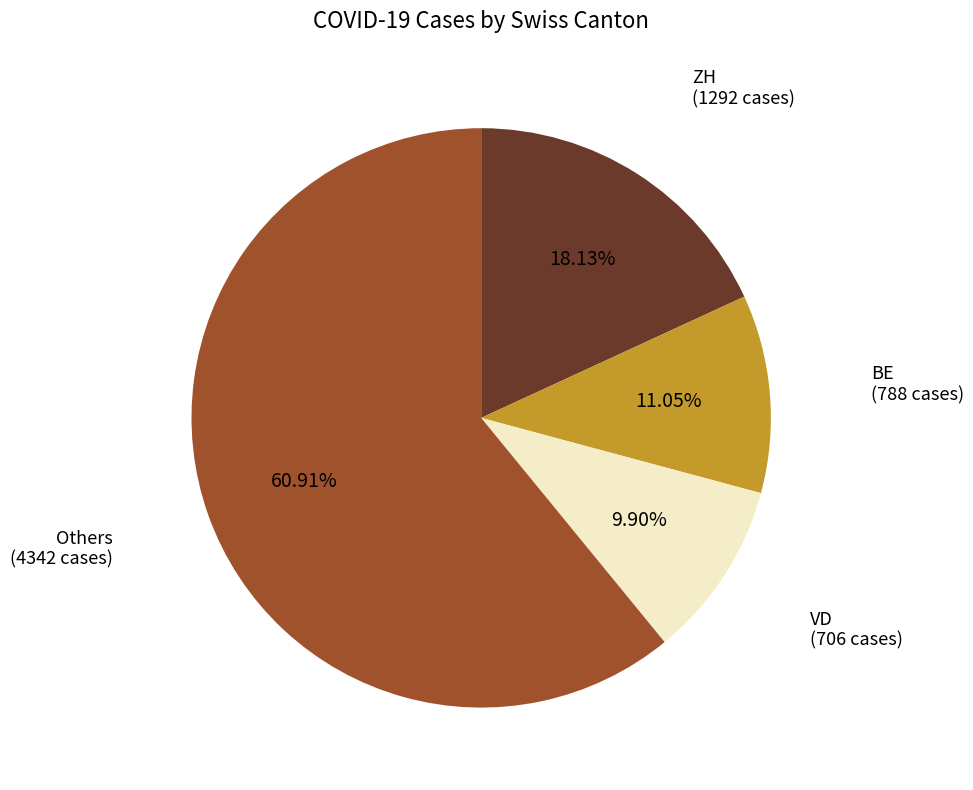

How many segments does this pie chart have?

4